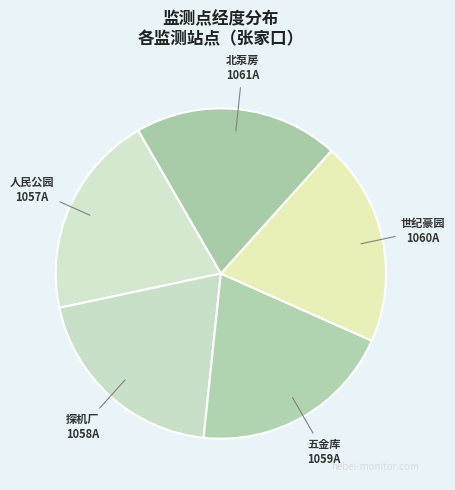

Which category has the biggest portion of the pie?

1061A